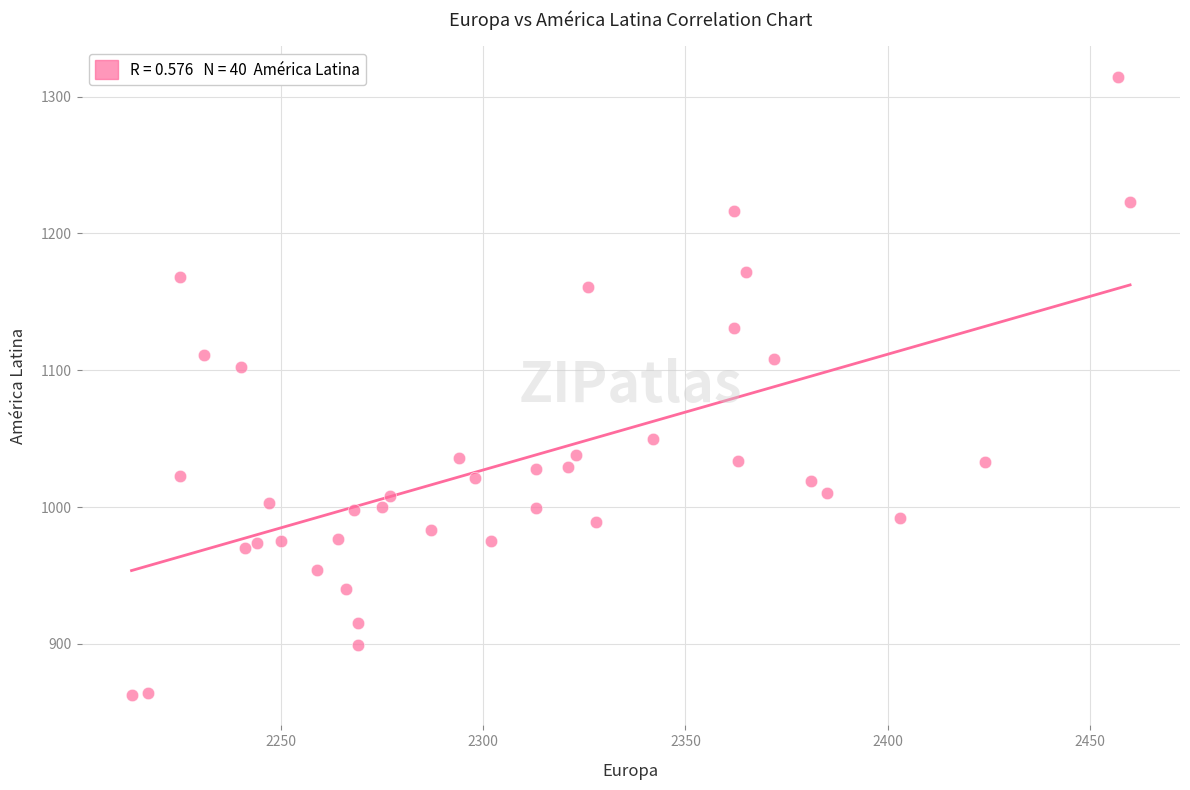

What is the range of X values (max minus min)?

247